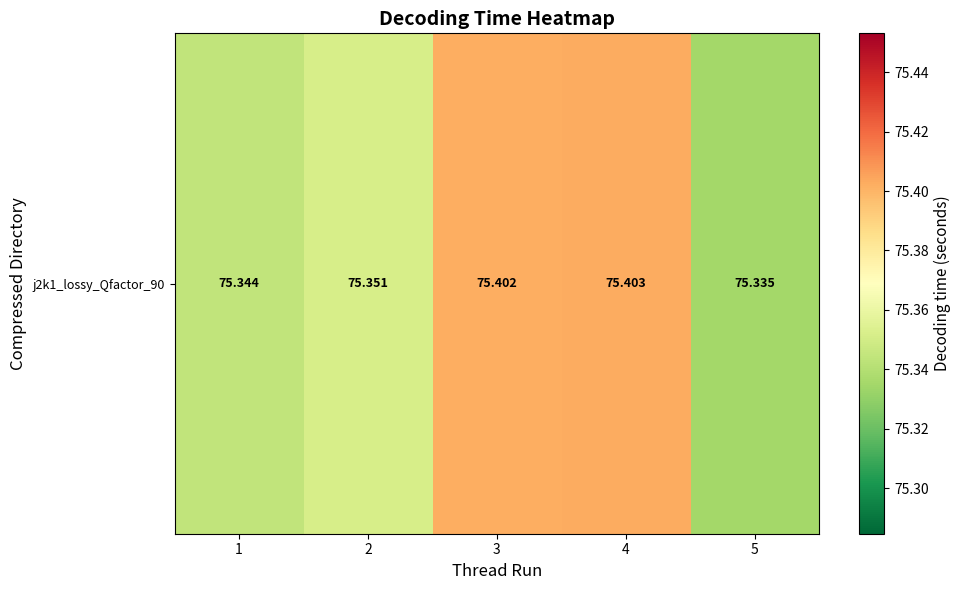

List the labels in order of value, smallest first.

5, 1, 2, 3, 4